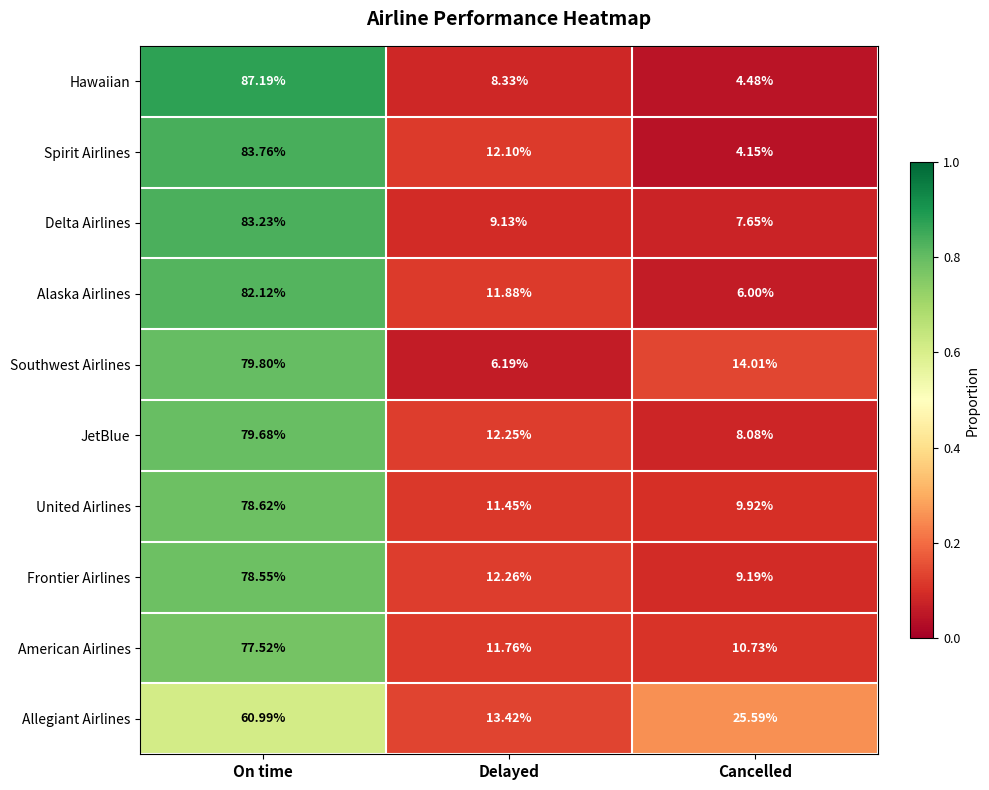

At On time, list the series in order from largest to smallest.

Hawaiian, Spirit Airlines, Delta Airlines, Alaska Airlines, Southwest Airlines, JetBlue, United Airlines, Frontier Airlines, American Airlines, Allegiant Airlines